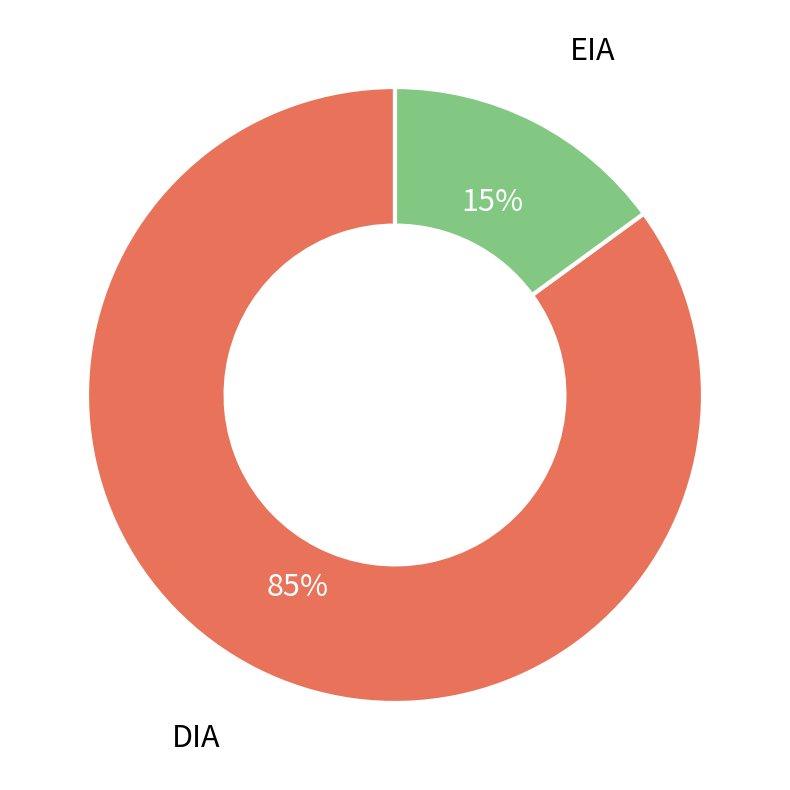

Which category has the smallest portion of the pie?

EIA